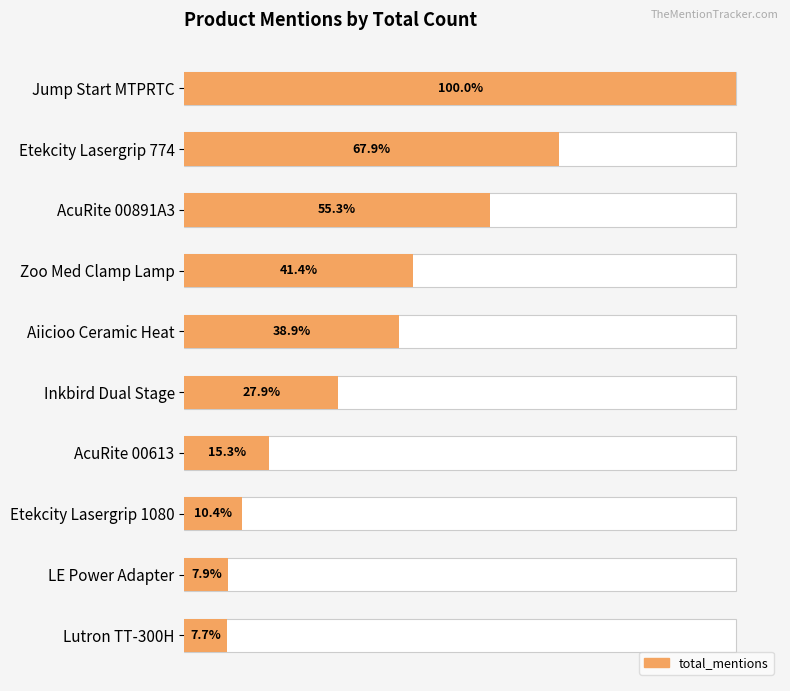

Is it true that the value at AcuRite 00613 is 20?

False